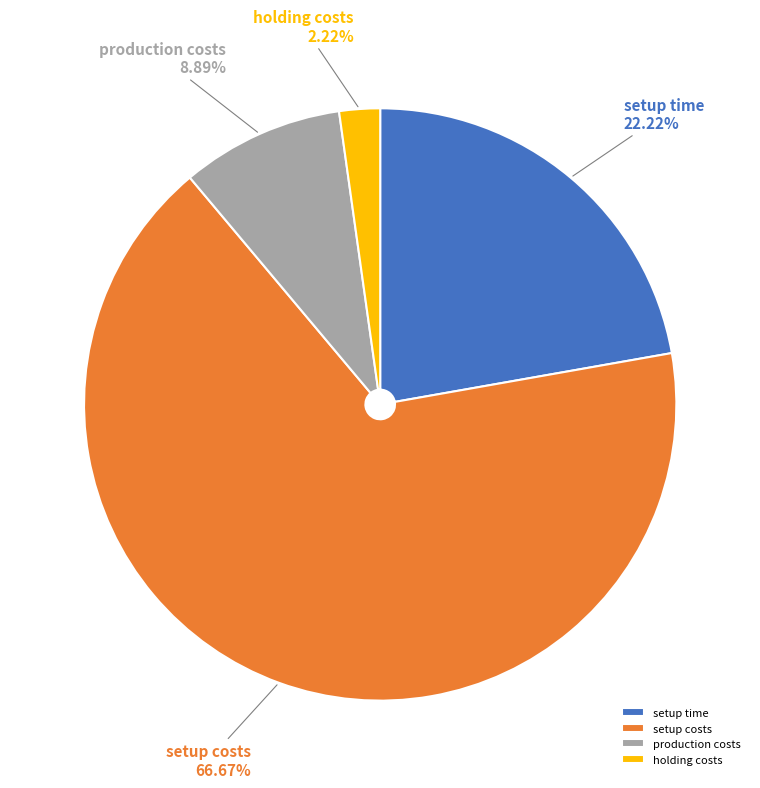

Which category has the smallest portion of the pie?

holding costs